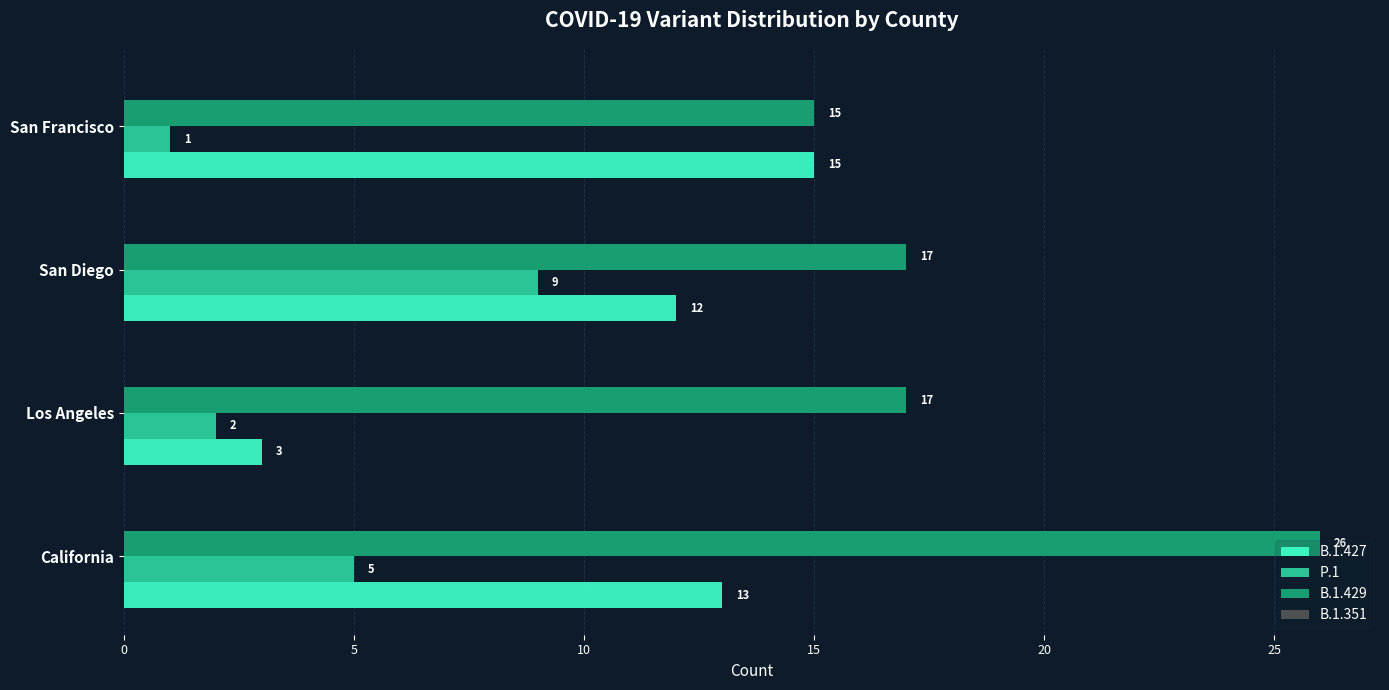

Which series has the largest range (max minus min)?

B.1.427